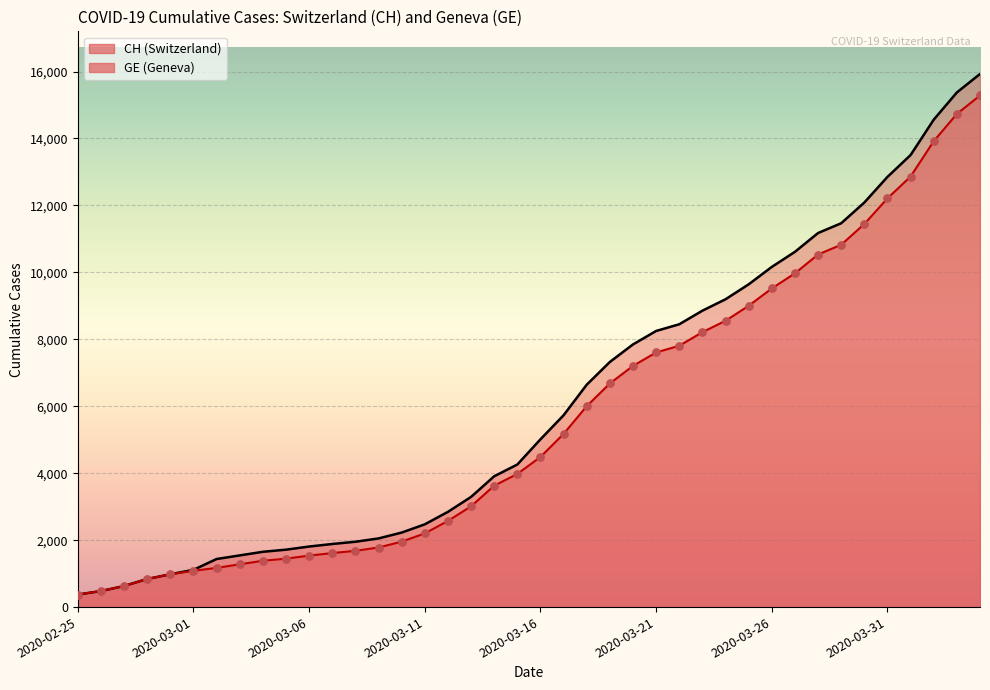

Which series contains the lowest Y value?

CH